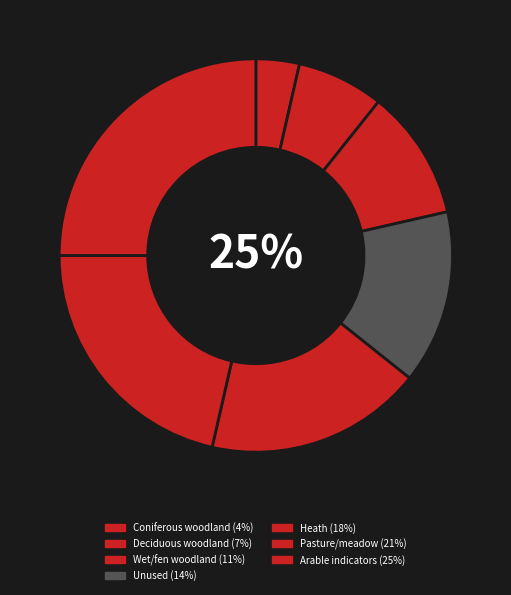

Is it true that Deciduous woodland is 7% of the pie?

True